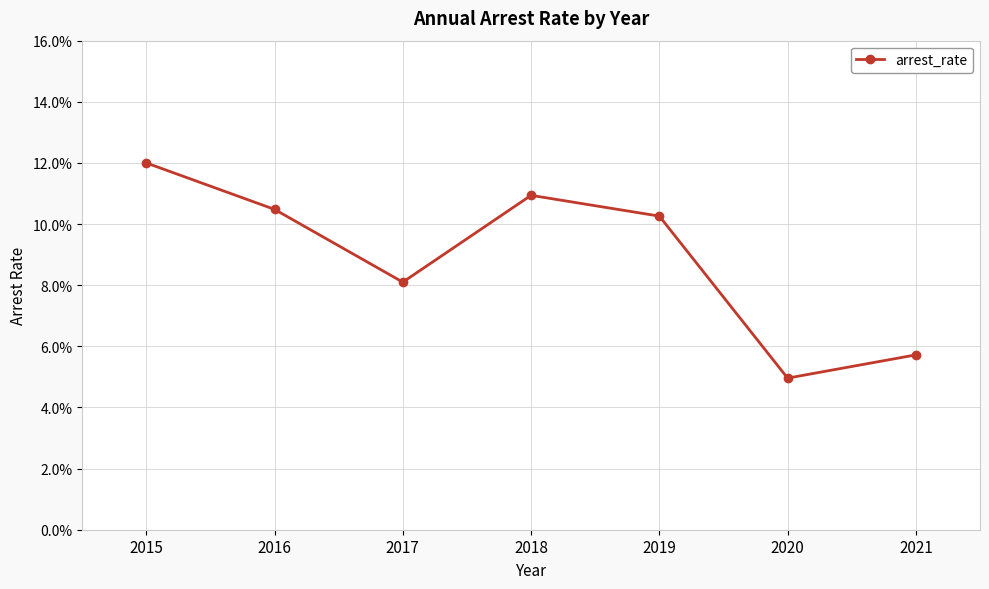

Is it true that the value at 2016 is 0.1?

True